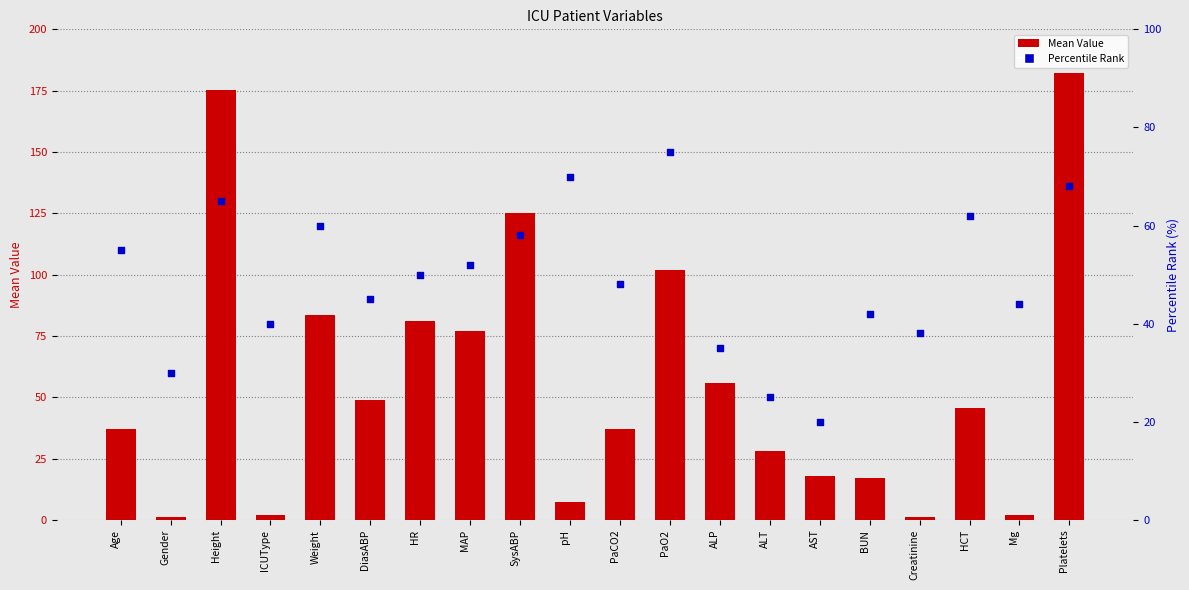

Which series contains the lowest Y value?

Mean Value